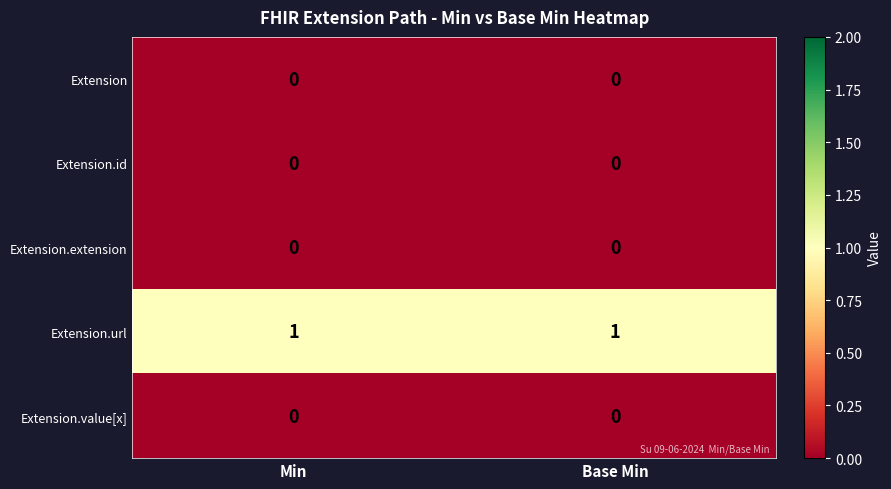

Which series has the largest total across all categories?

Extension.url